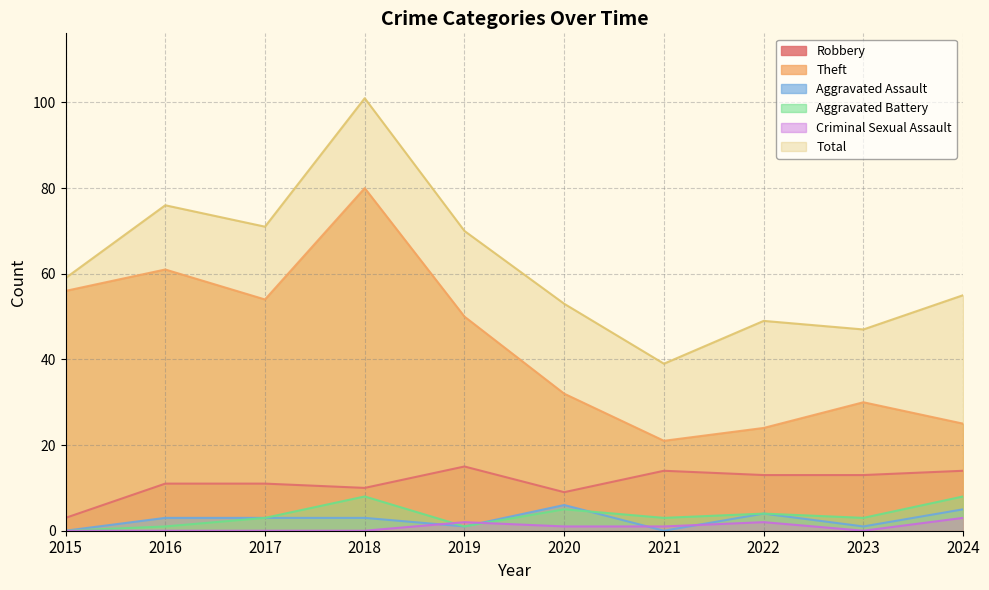

Is it true that Total equals 70 at 2019?

True